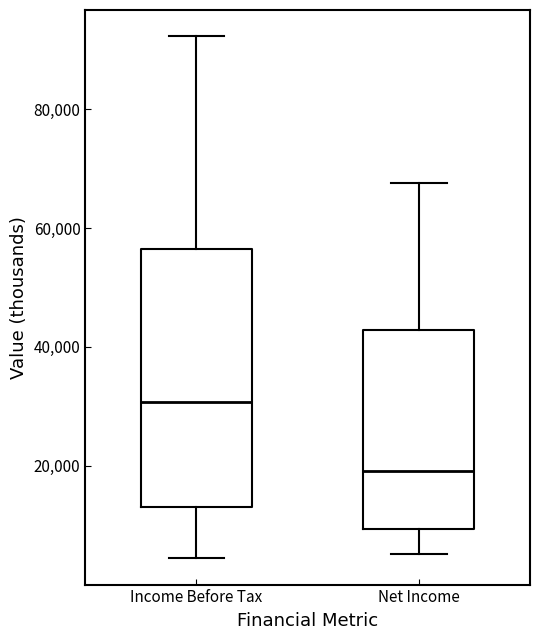

Where does the median line of the box for Net Income sit on the y-axis? The values are not printed on the chart, so give them approximately, as read against the axis.

20000